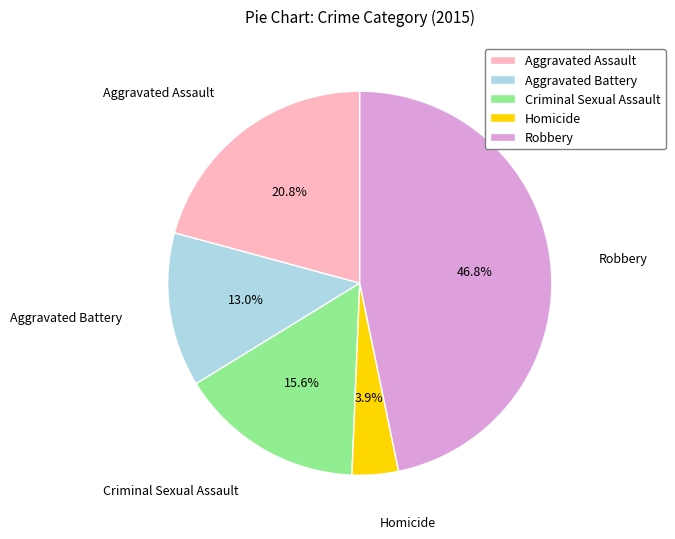

What percentage is the Robbery slice, to the nearest percent?

47%